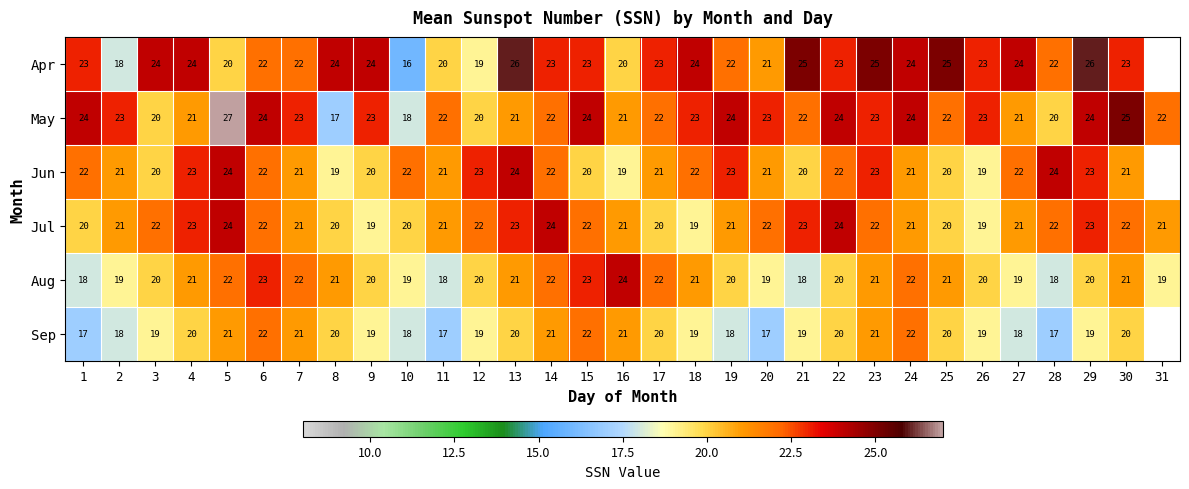

Is the value of Apr at 30 greater than the value of Jun at 2?

Yes